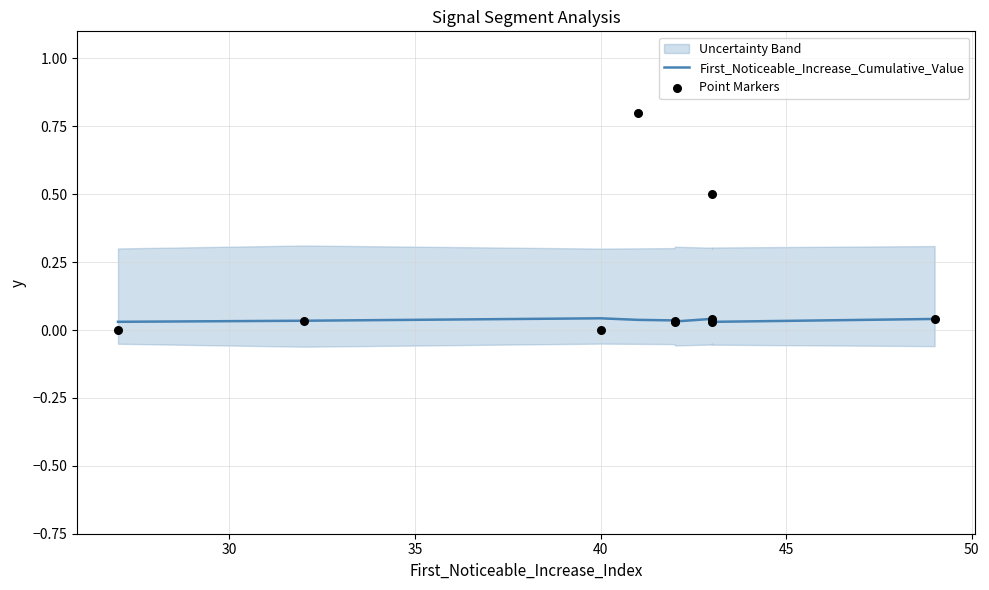

What is the total value across all series at 50?

0.1